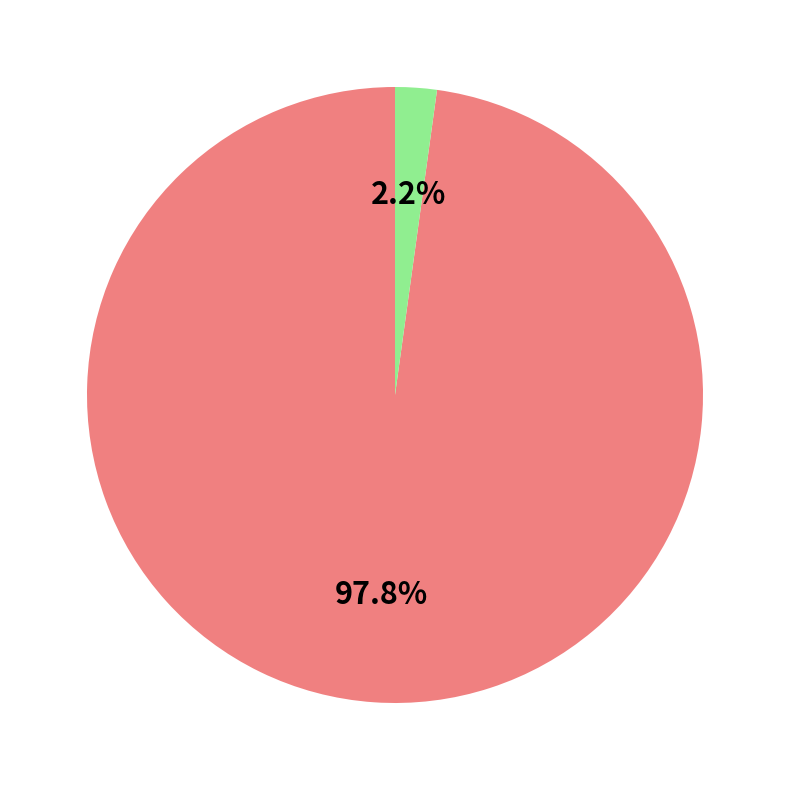

Is there a majority slice in this chart?

Yes